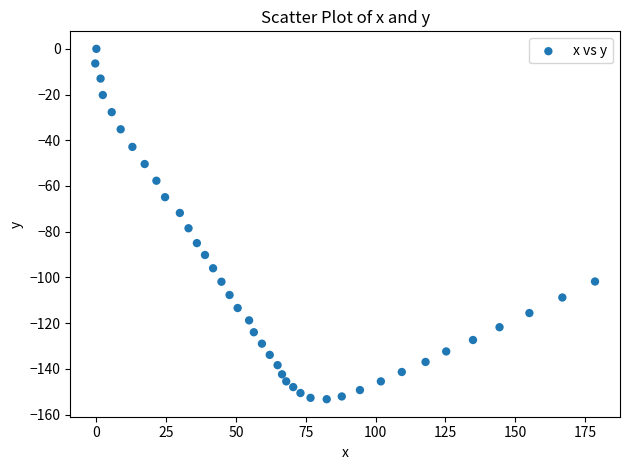

What Y value in the scatter plot is closest to -76?

-78.5